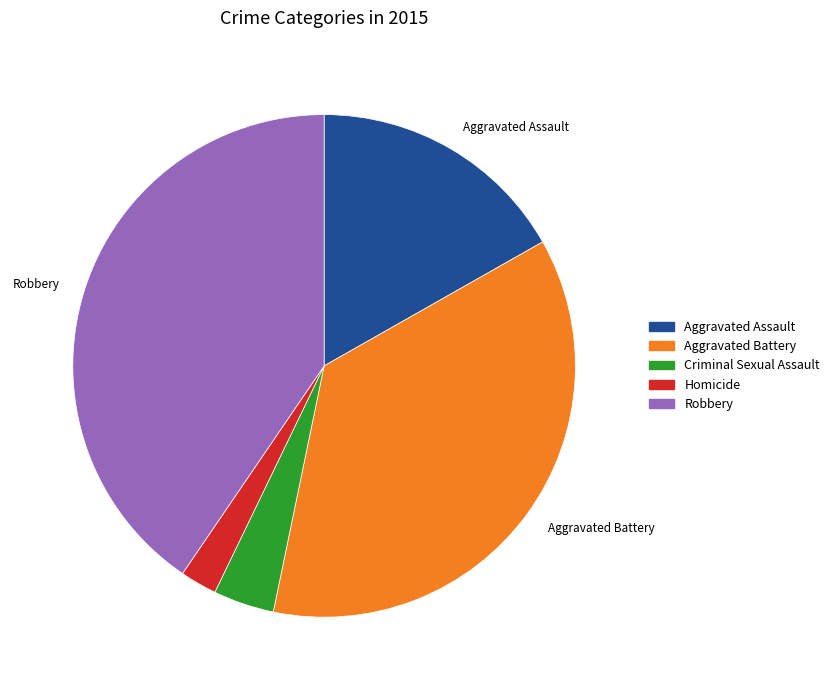

The Aggravated Battery slice represents 36% of the pie. True or false?

True